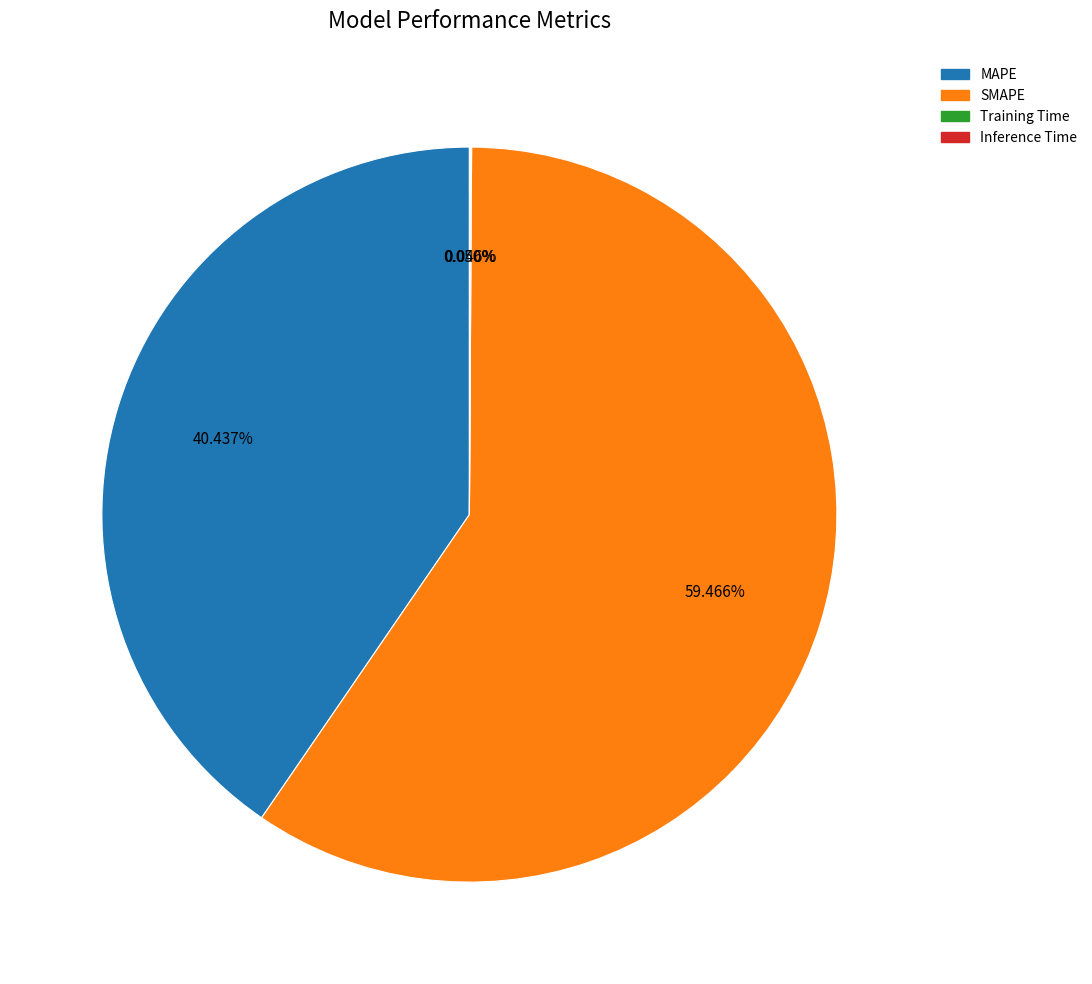

Which slice represents more than half of the pie?

SMAPE